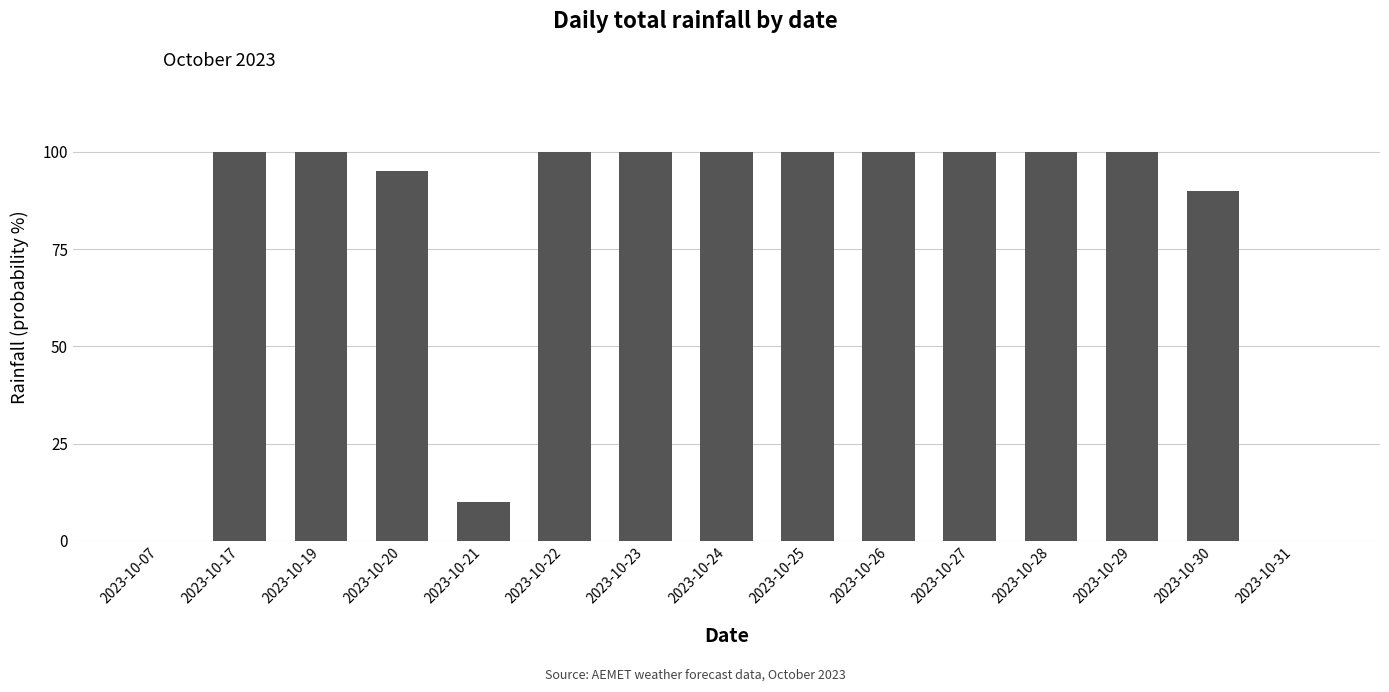

Count the number of categories in the chart.

15